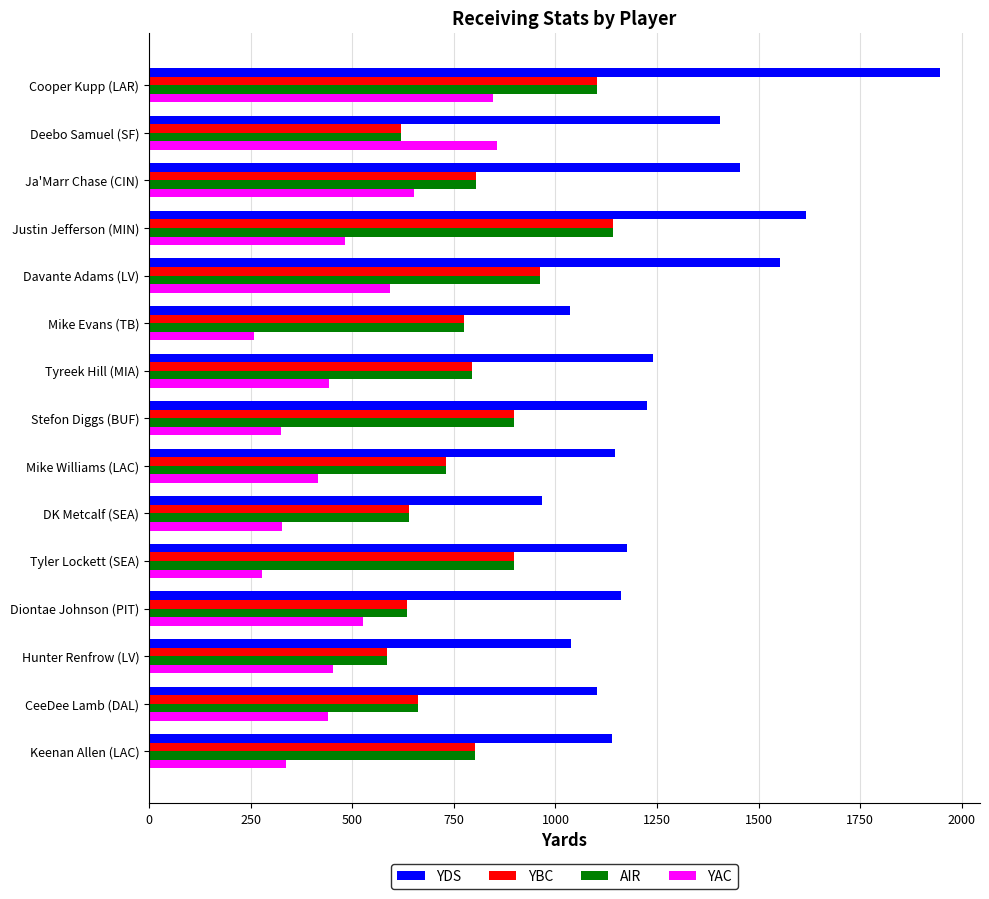

What is the difference between the maximum and minimum values in the AIR series?

555